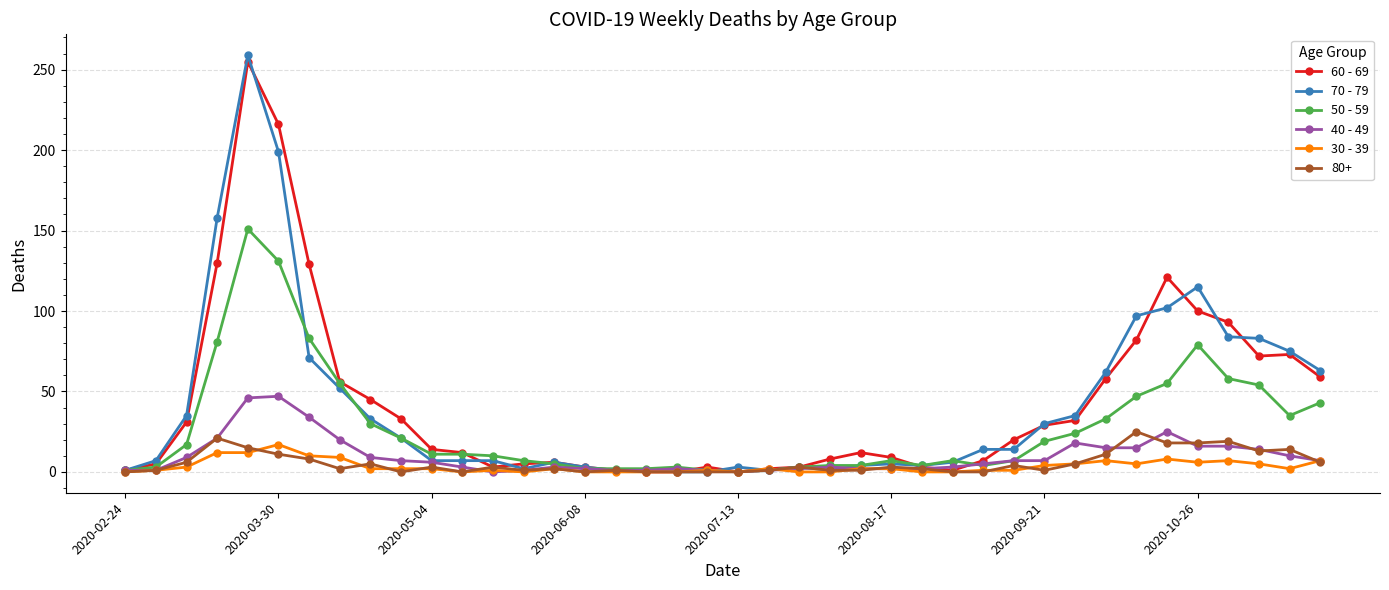

Rank the series by their maximum value, from highest to lowest.

70 - 79, 60 - 69, 50 - 59, 40 - 49, 80+, 30 - 39